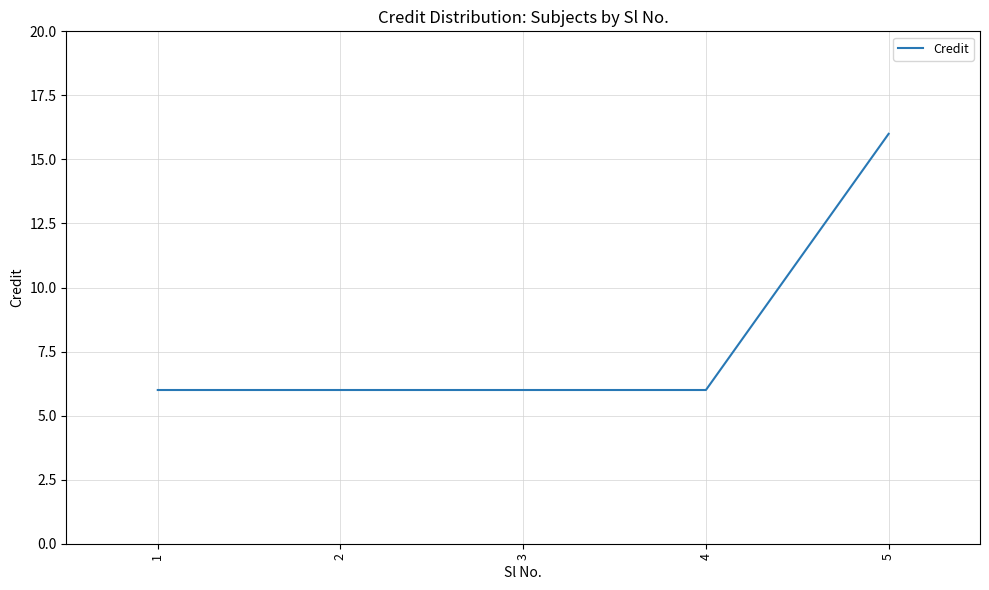

What is the minimum value shown in the chart?

6